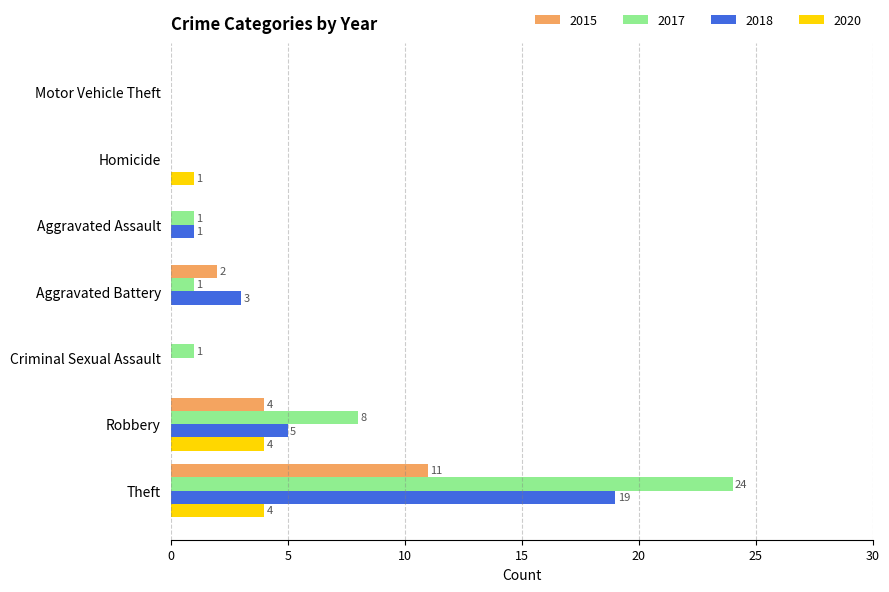

How many series are shown in this chart?

4